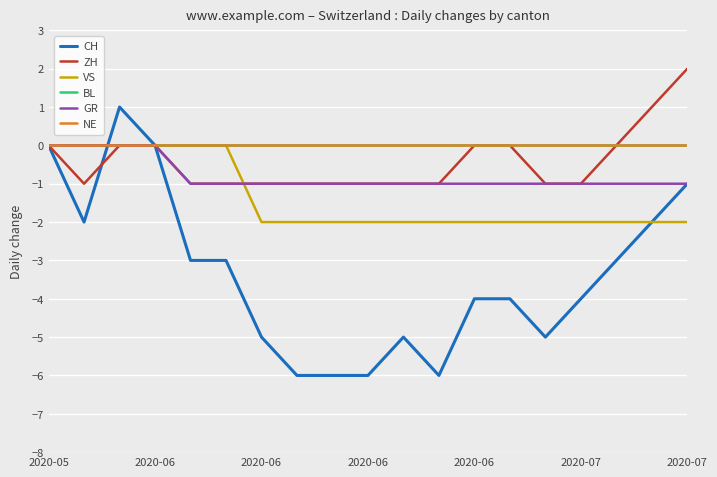

Does the chart display data point markers on the line(s)?

No